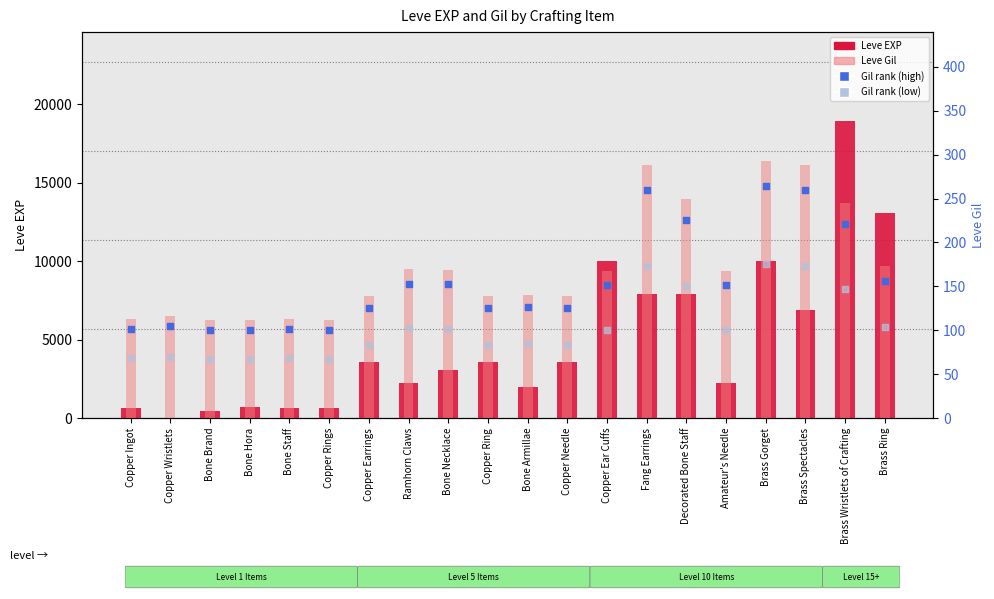

Which series has the largest Y range (max minus min)?

Leve EXP